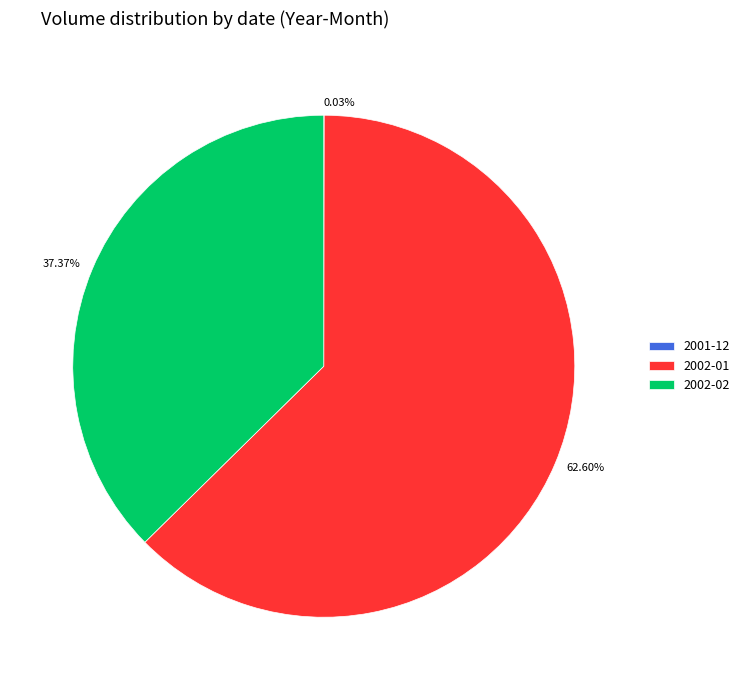

Does 62.60% represent more than half of the total?

Yes